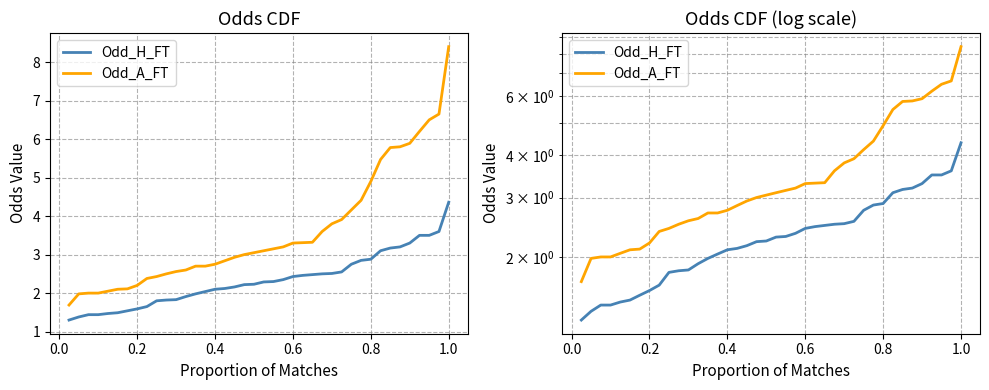

True or false: Odd_A_FT and Odd_H_FT cross at least once.

False